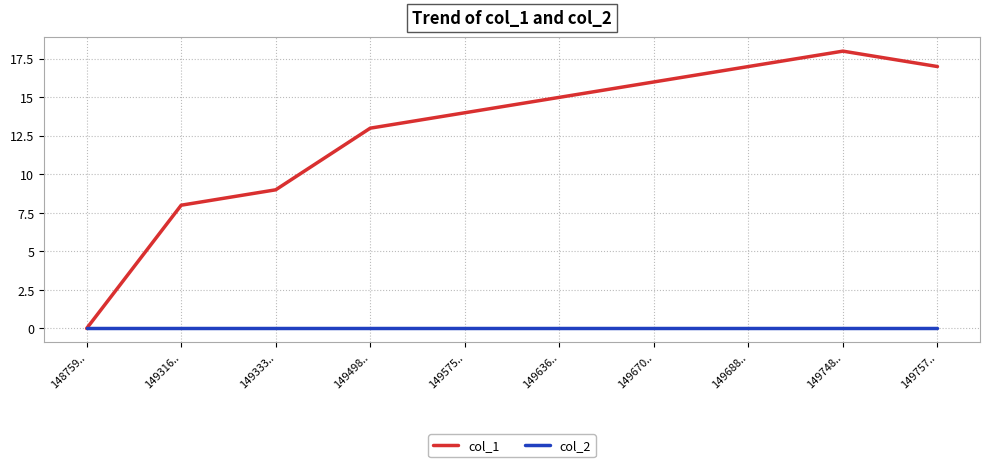

How many values in the col_1 series are below 15?

5